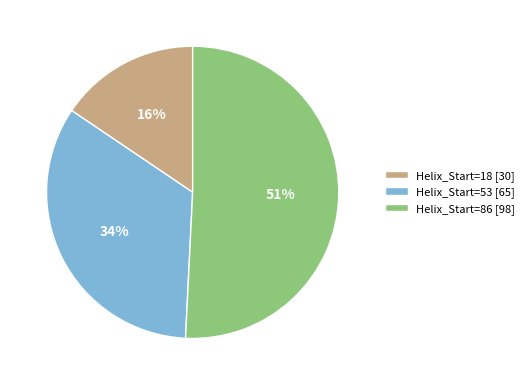

How many slices are in this pie chart?

3